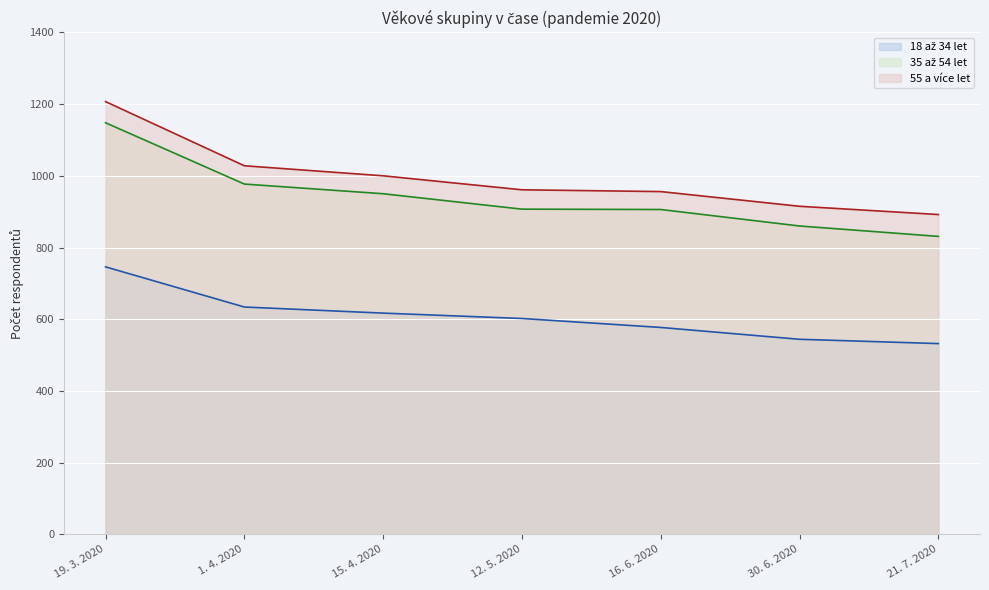

Does the chart display data point markers on the line(s)?

No